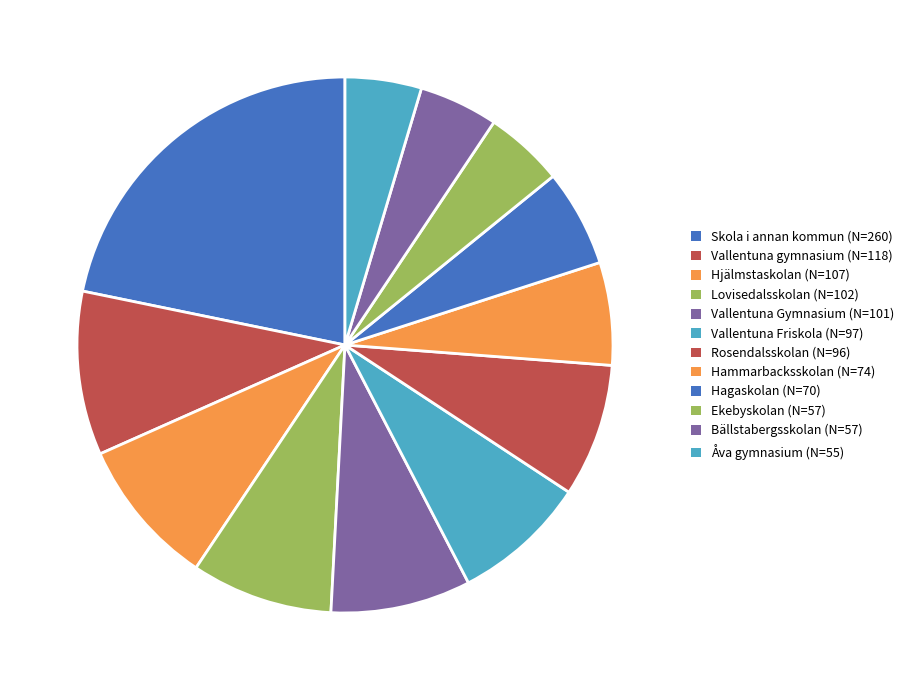

Rank the categories by value from lowest to highest.

Åva gymnasium, Ekebyskolan, Bällstabergsskolan, Hagaskolan, Hammarbacksskolan, Rosendalsskolan, Vallentuna Friskola, Vallentuna Gymnasium, Lovisedalsskolan, Hjälmstaskolan, Vallentuna gymnasium, Skola i annan kommun